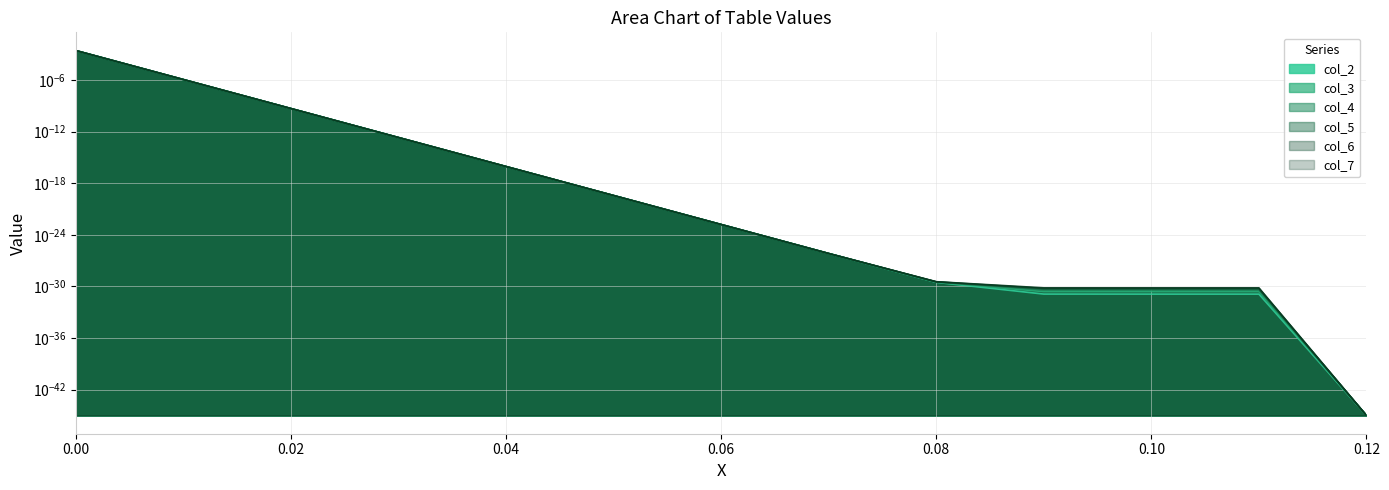

What is the label of the 4th point from the right?

0.09